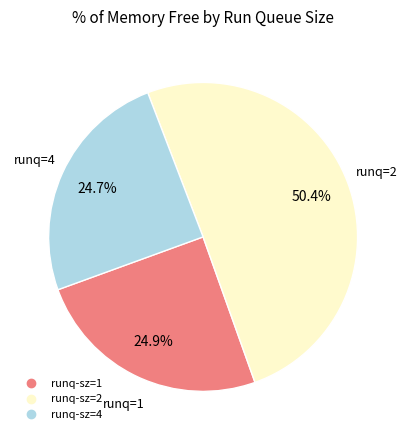

Does any single category account for the majority?

Yes